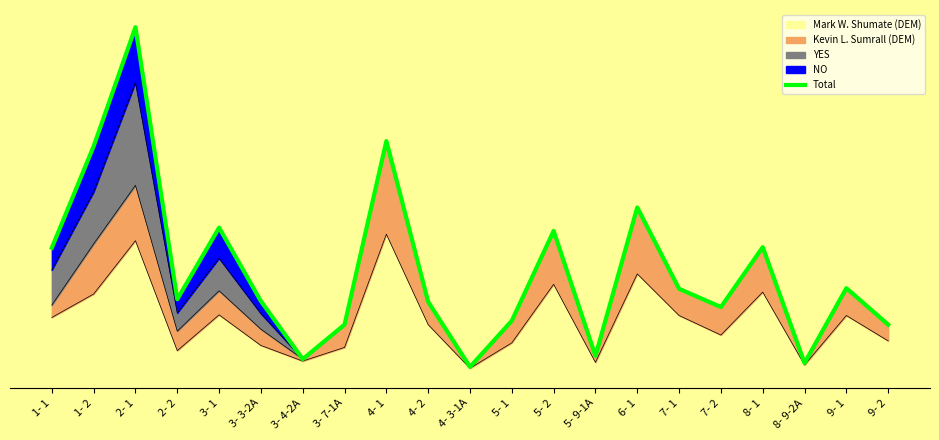

Reading right to left, list all the values displayed in this chart.

9- 2=71	9- 1=127	8- 9-2A=12	8- 1=190	7- 2=98	7- 1=126	6- 1=251	5- 9-1A=23	5- 2=215	5- 1=77	4- 3-1A=6	4- 2=106	4- 1=353	3- 7-1A=71	3- 4-2A=18	3- 3-2A=107	3- 1=220	2- 2=110	2- 1=528	1- 2=345	1- 1=189